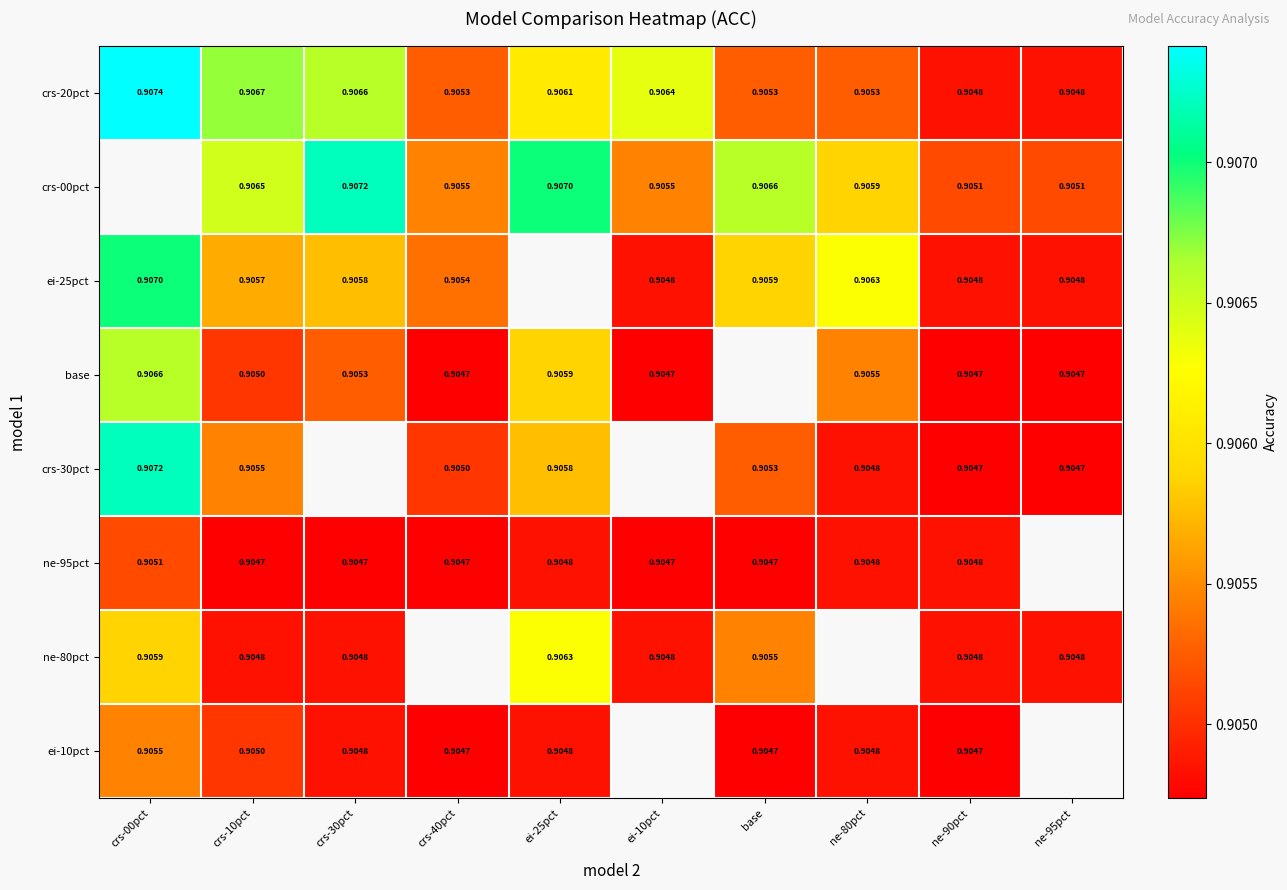

Is the value of ne-95pct at crs-30pct greater than the value of crs-20pct at ne-90pct?

No